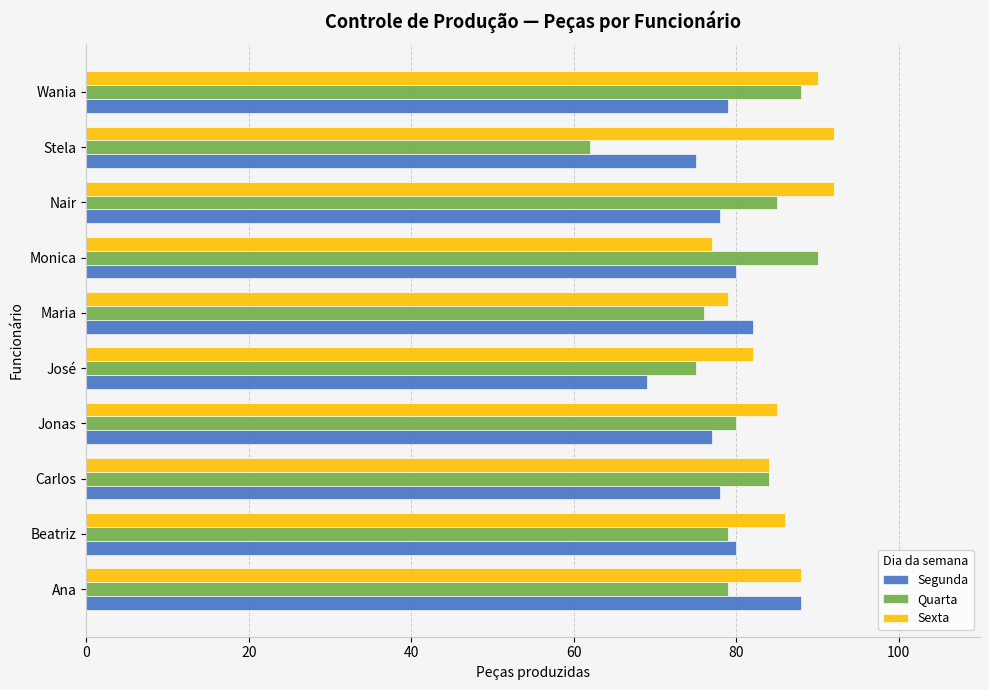

Which series has the largest total across all categories?

Sexta